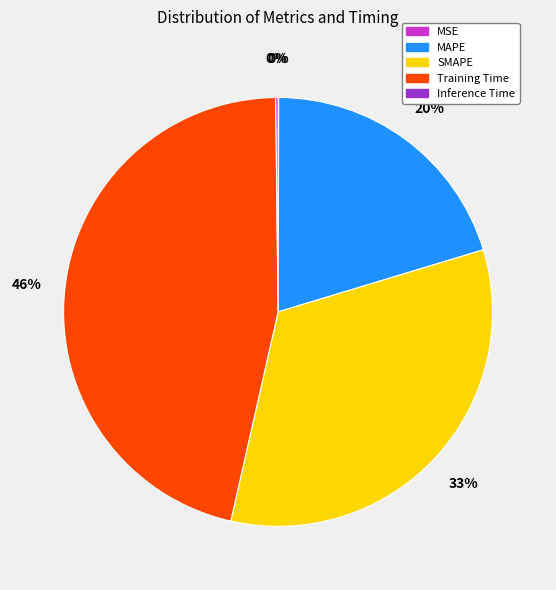

What is the largest slice in the pie chart?

Training Time